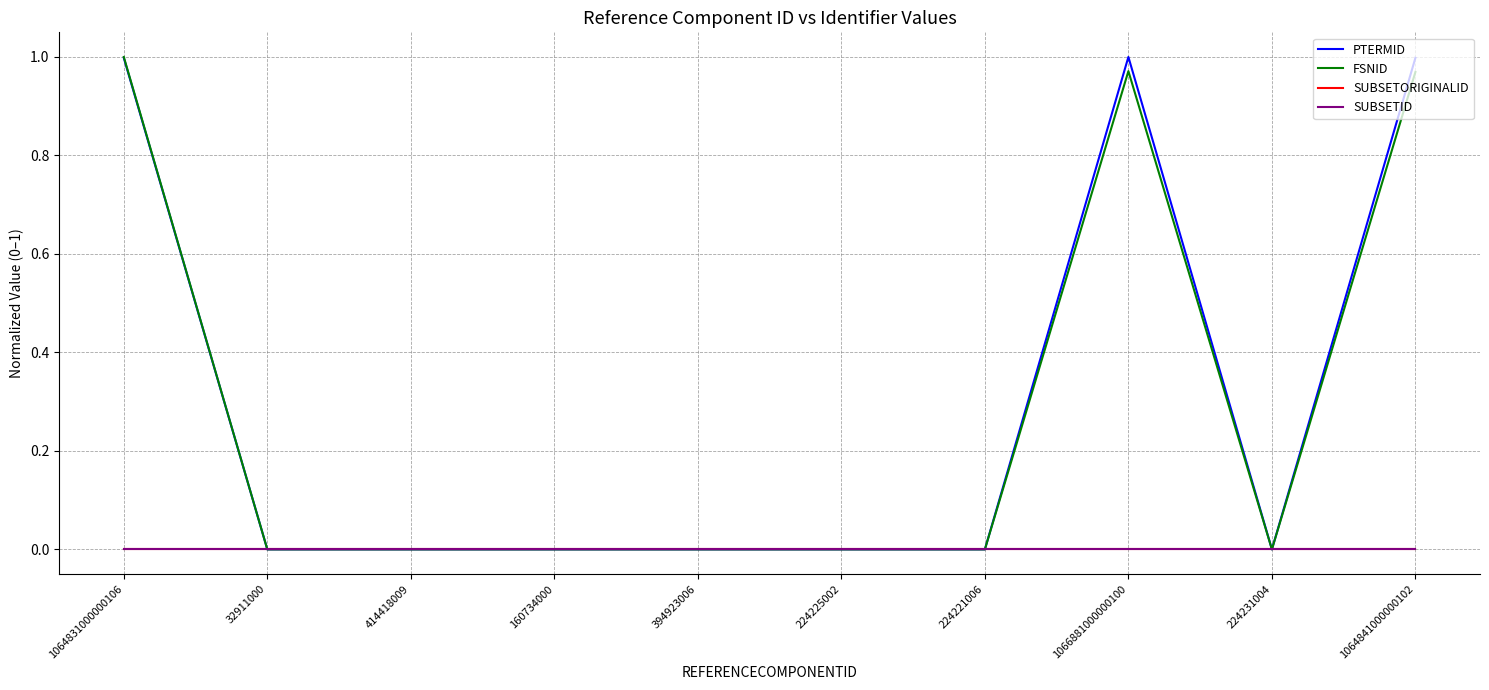

Is it true that SUBSETORIGINALID equals 0.0 at 1064841000000102?

True